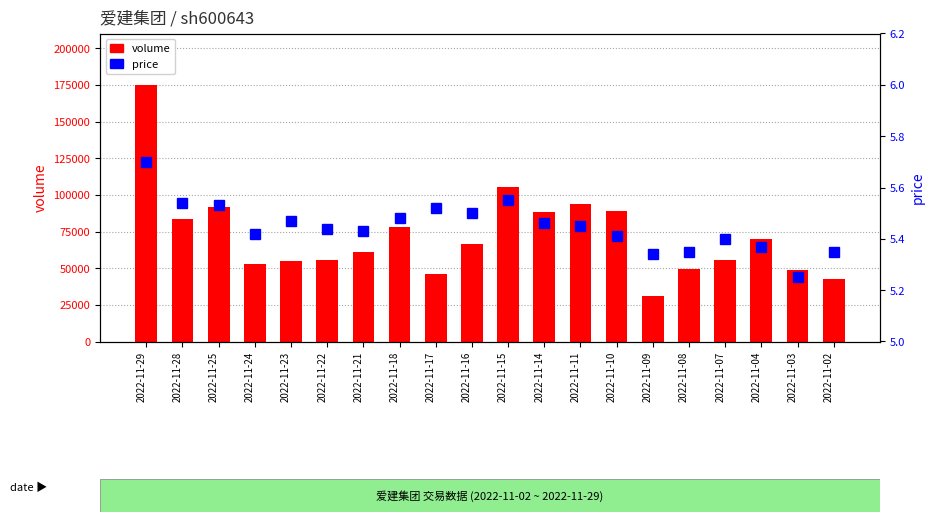

Reading left to right, extract all data points from this chart.

volume: 174583.0	83610.0	91874.0	53076.0	54732.0	55813.0	60921.0	78291.0	45700.0	66406.0	105490.0	88350.0	93761.0	89224.0	31008.0	49206.0	55856.0	69570.0	48666.0	42465.0
price: 5.7	5.5	5.5	5.4	5.5	5.4	5.4	5.5	5.5	5.5	5.5	5.5	5.5	5.4	5.3	5.3	5.4	5.4	5.2	5.3